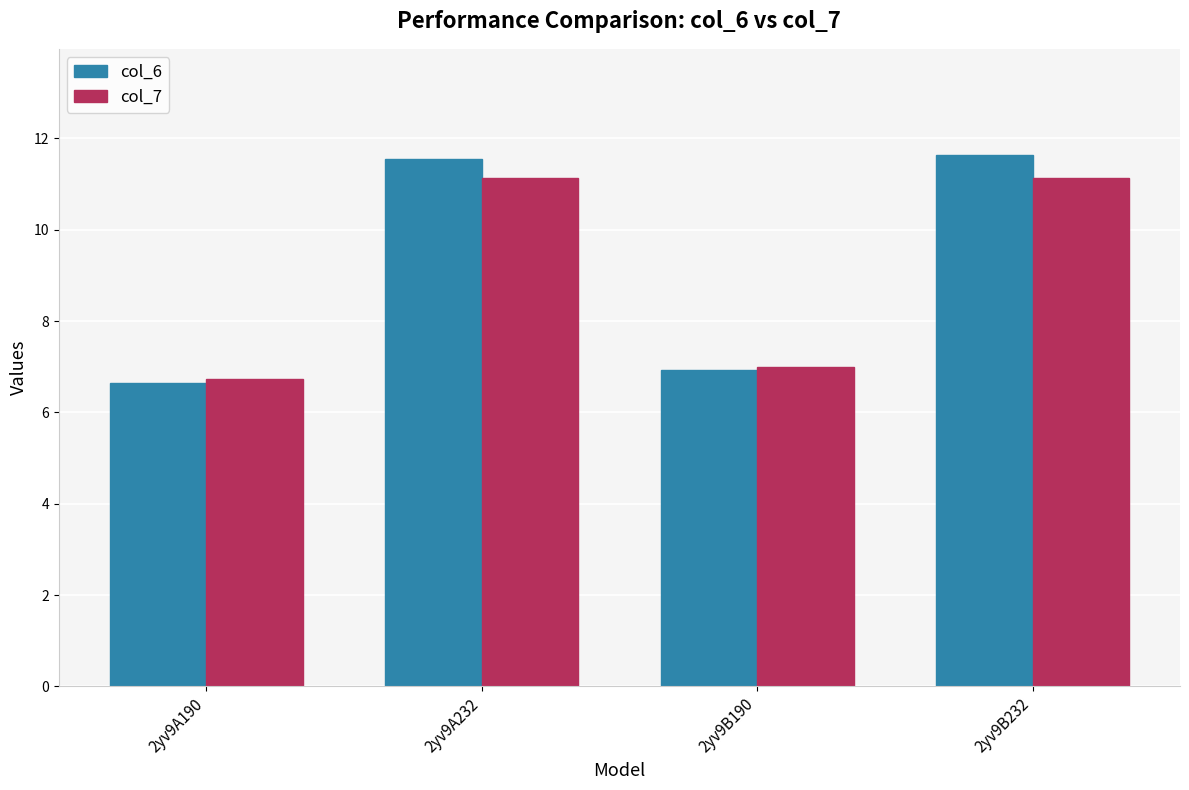

What is the value of the col_6 bar at the 2nd from the left?

11.5